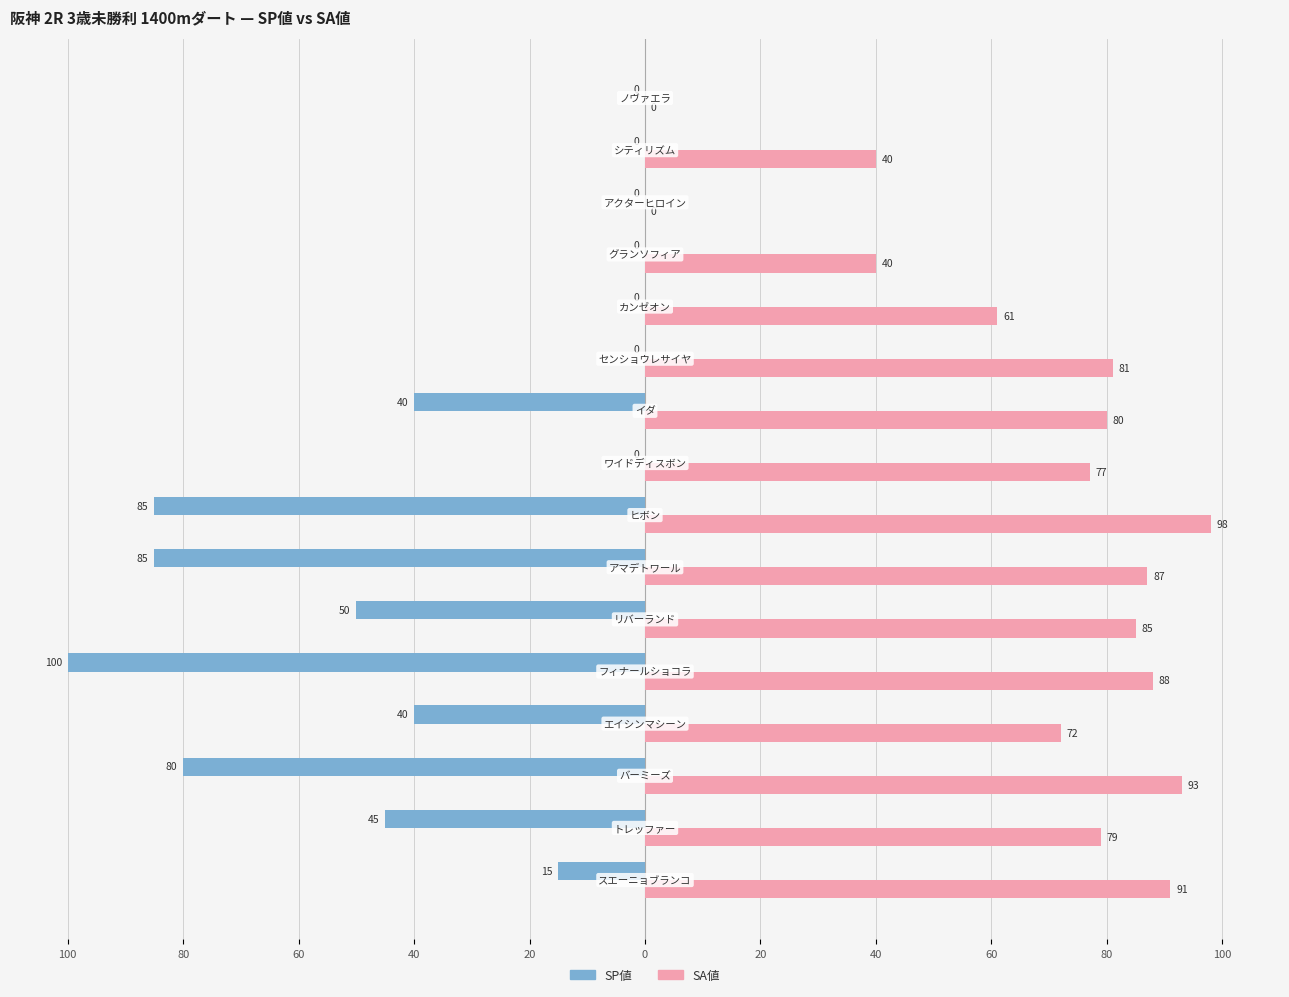

What are all the series names shown in the legend?

SP値, SA値